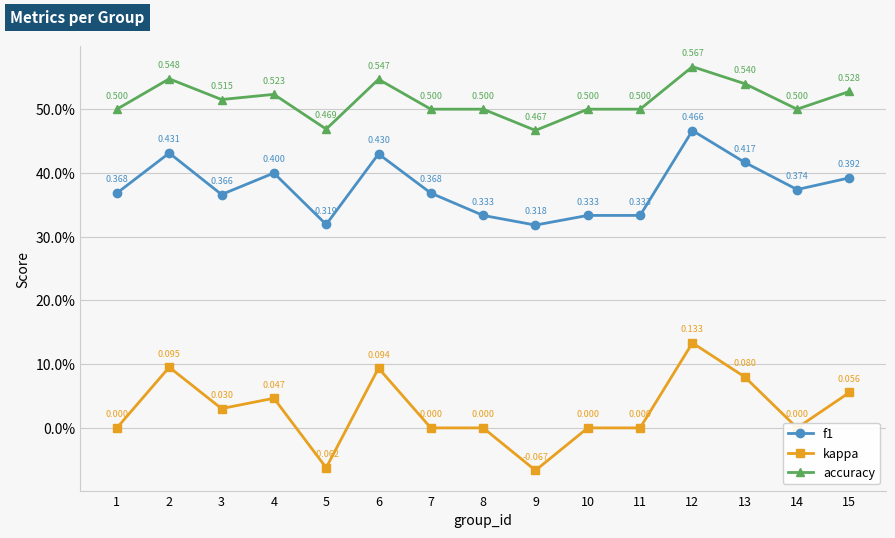

Reading right to left, what are all the values shown in this chart?

f1: 0.4	0.4	0.4	0.5	0.3	0.3	0.3	0.3	0.4	0.4	0.3	0.4	0.4	0.4	0.4
kappa: 0.1	0.0	0.1	0.1	0.0	0.0	-0.1	0.0	0.0	0.1	-0.1	0.0	0.0	0.1	0.0
accuracy: 0.5	0.5	0.5	0.6	0.5	0.5	0.5	0.5	0.5	0.5	0.5	0.5	0.5	0.5	0.5